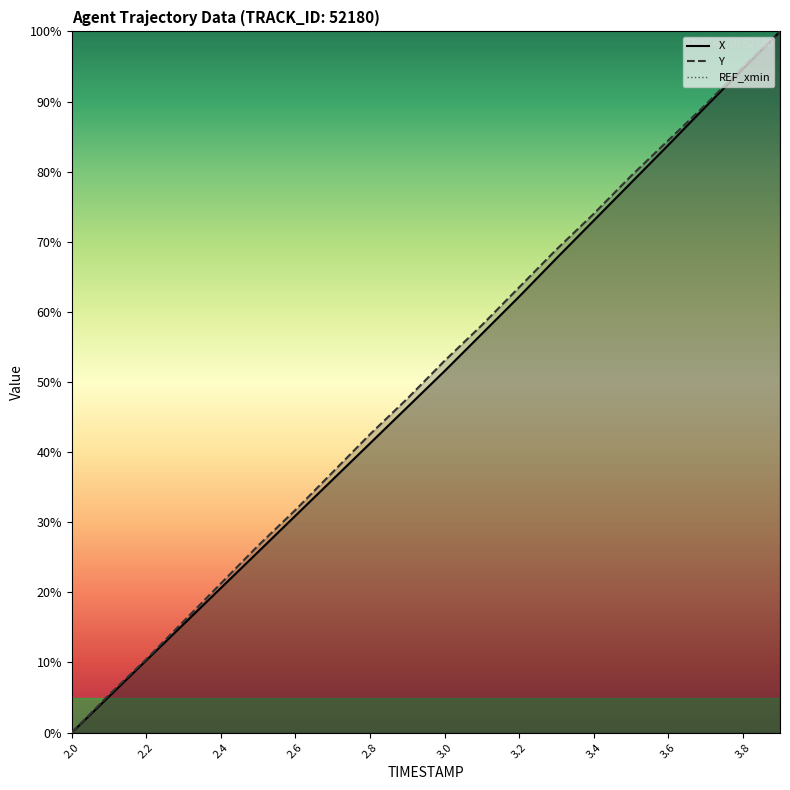

What is the sum of the Y values at 3.2 and 3.8?

158.4